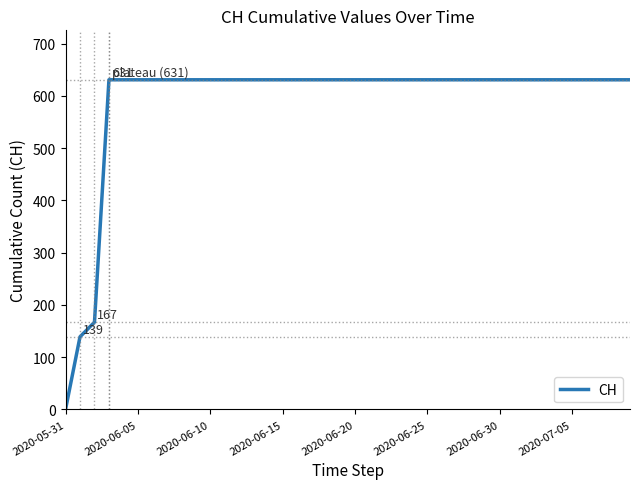

What is the maximum value shown in the chart?

631